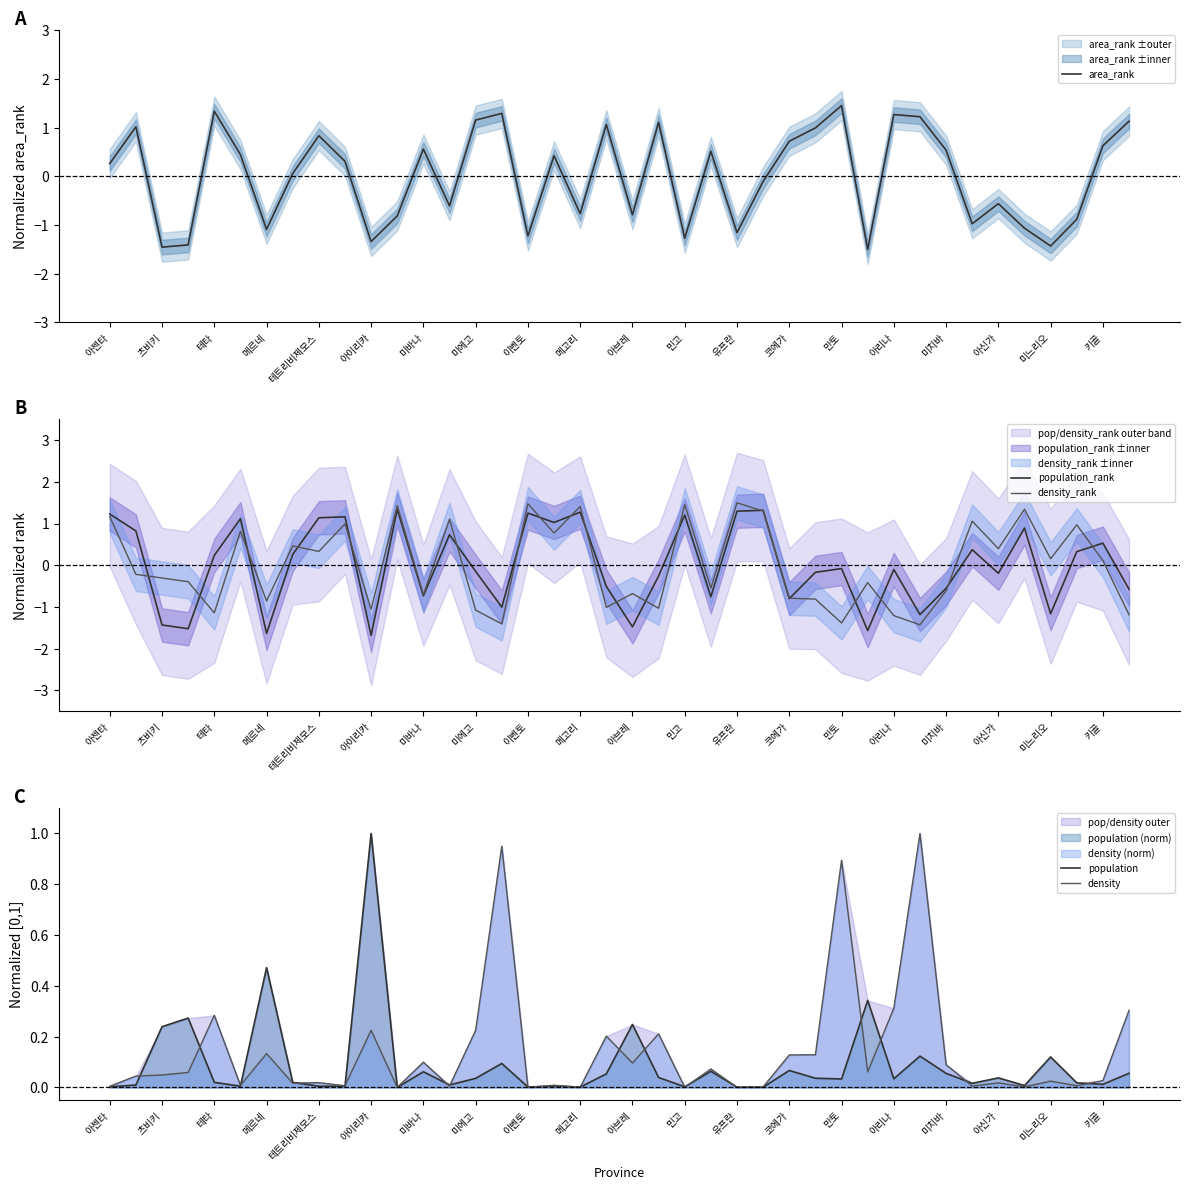

How many lines are shown in the chart?

5